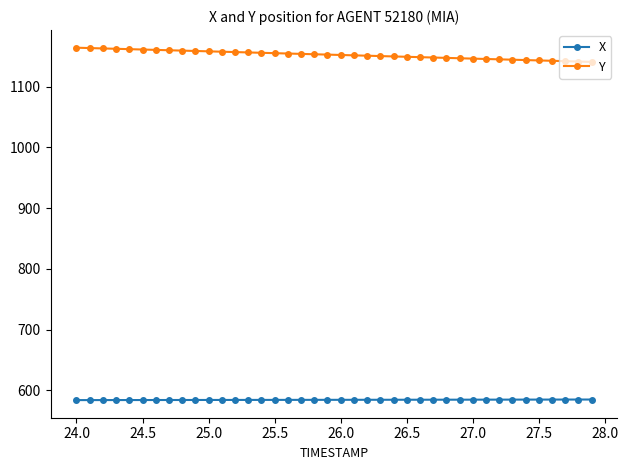

True or false: Y and X cross at least once.

False